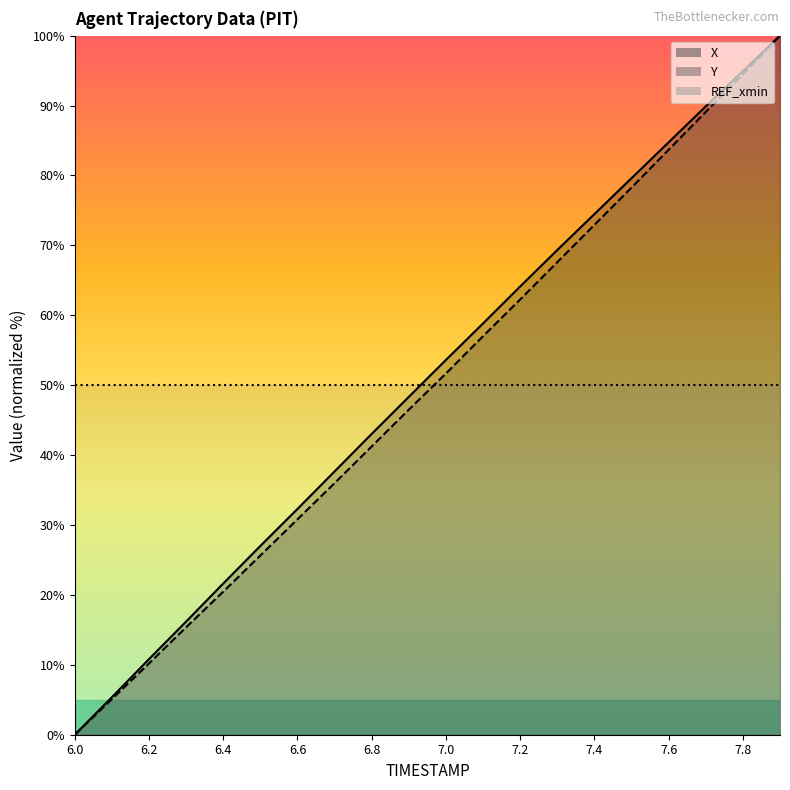

True or false: X and Y cross at least once.

False